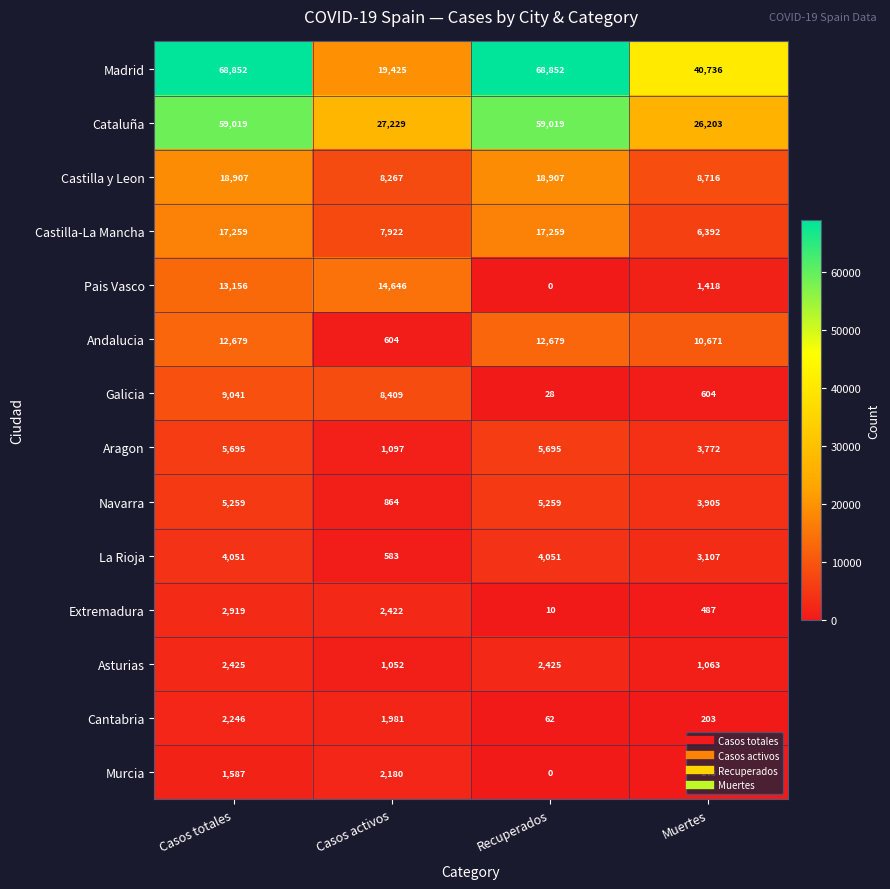

At how many categories does at least one series exceed 56282?

2